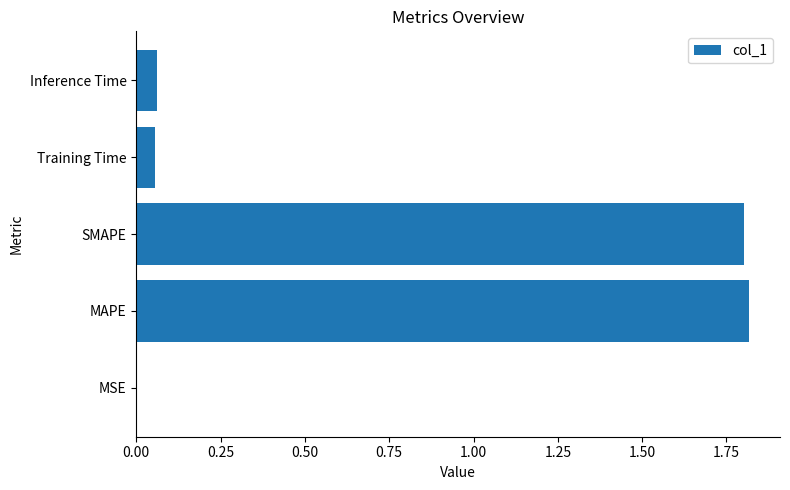

The value at MAPE is 3.2. True or false?

False